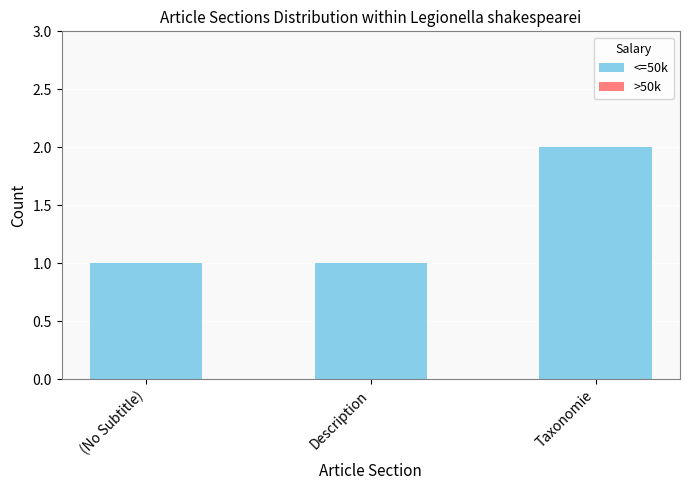

What is the sum of the values at Taxonomie and Description?

3